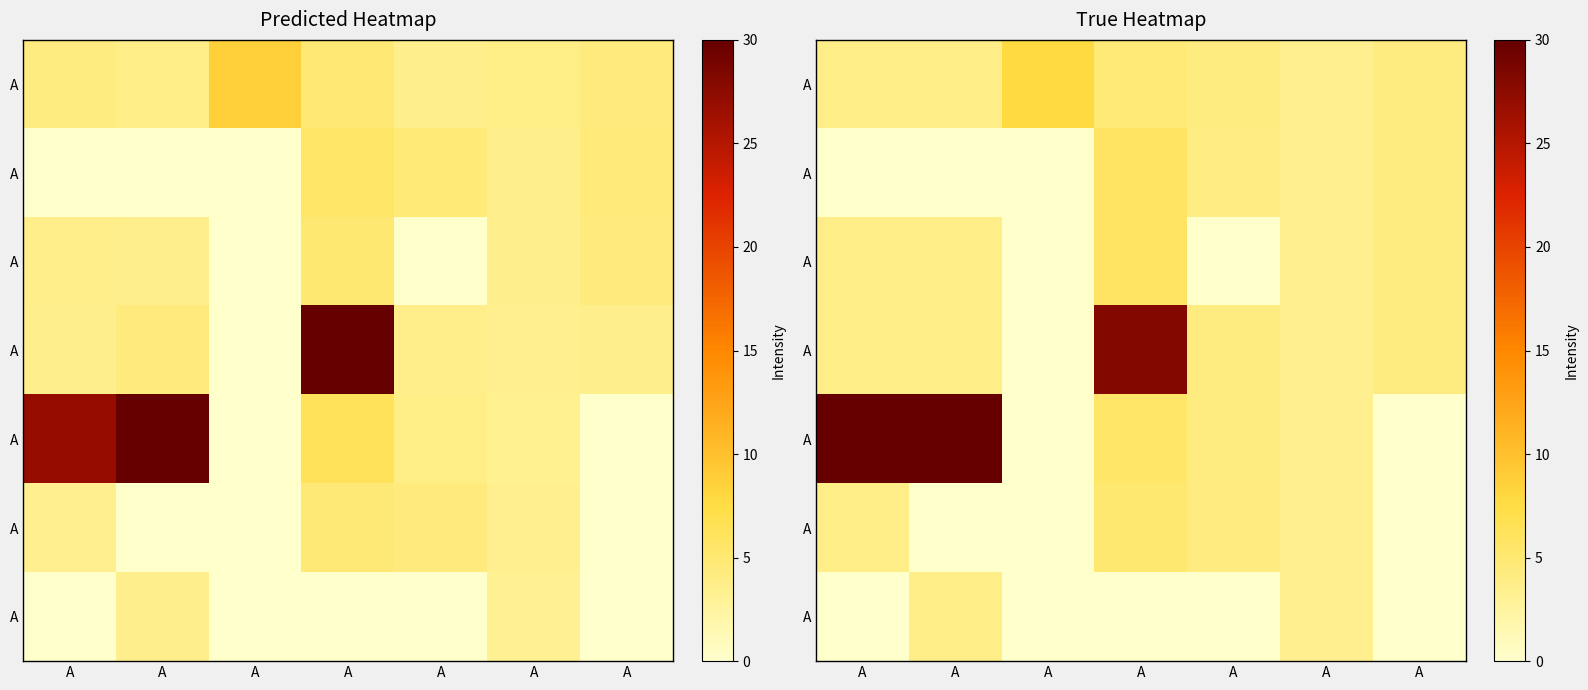

At which category is the sum across all series the highest?

A